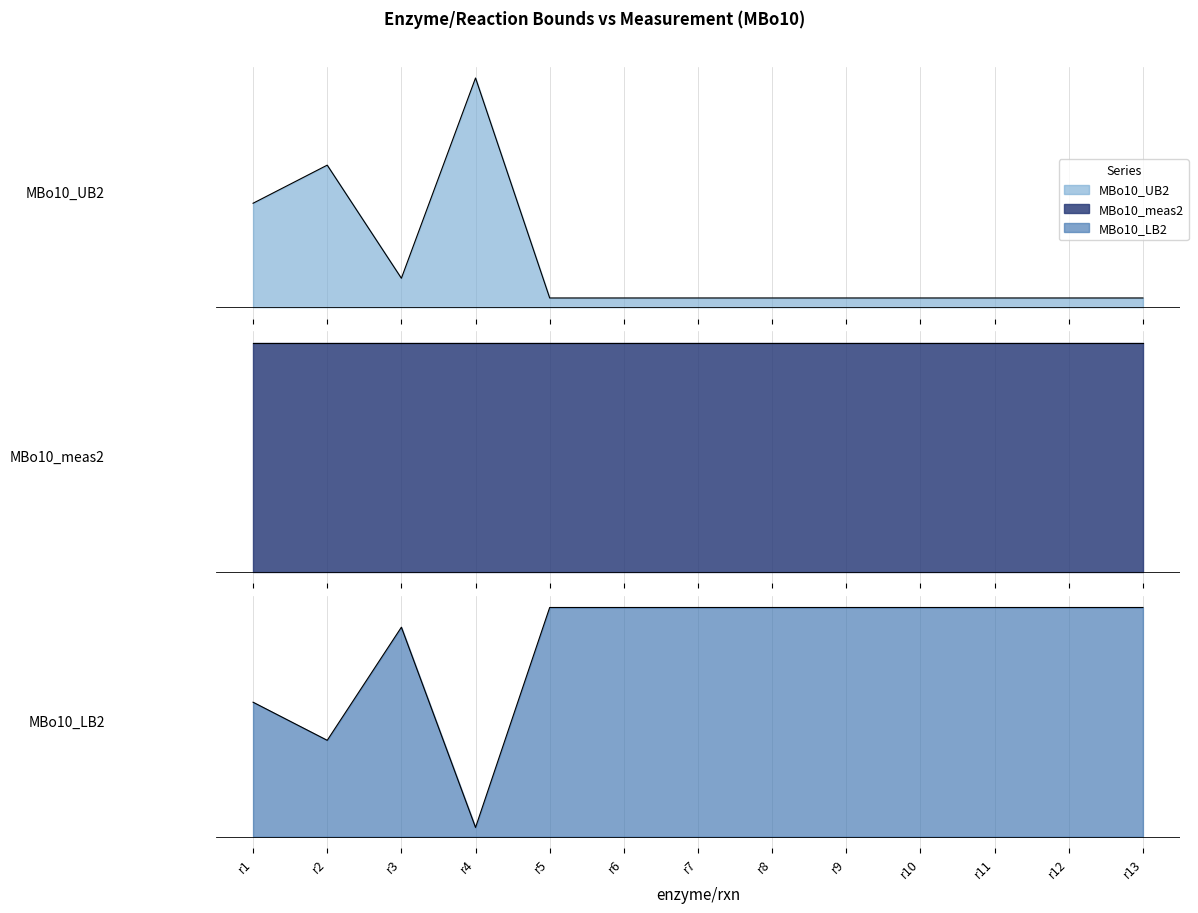

At which category is the sum across all series the highest?

r4